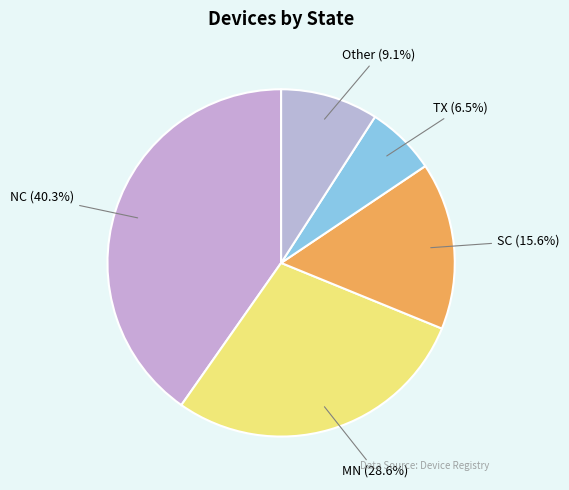

How many slices are in this pie chart?

5